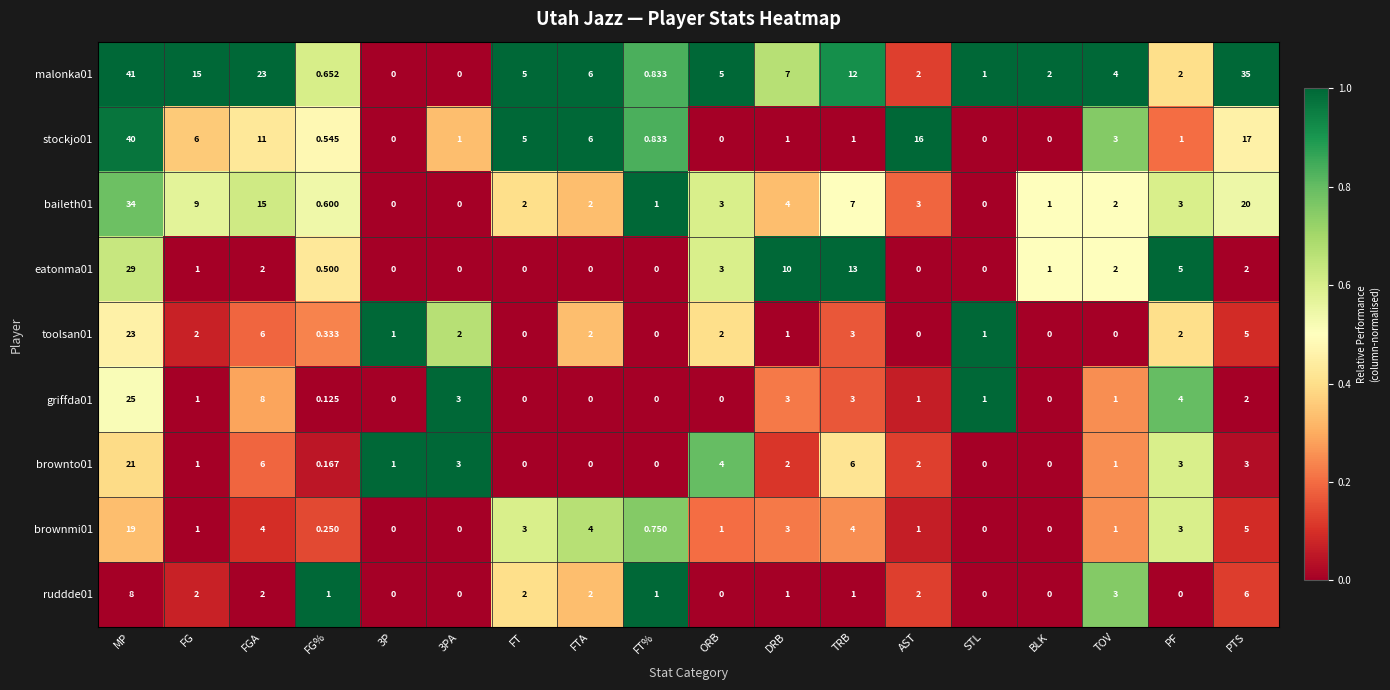

At which label is eatonma01 closest to 14?

TRB